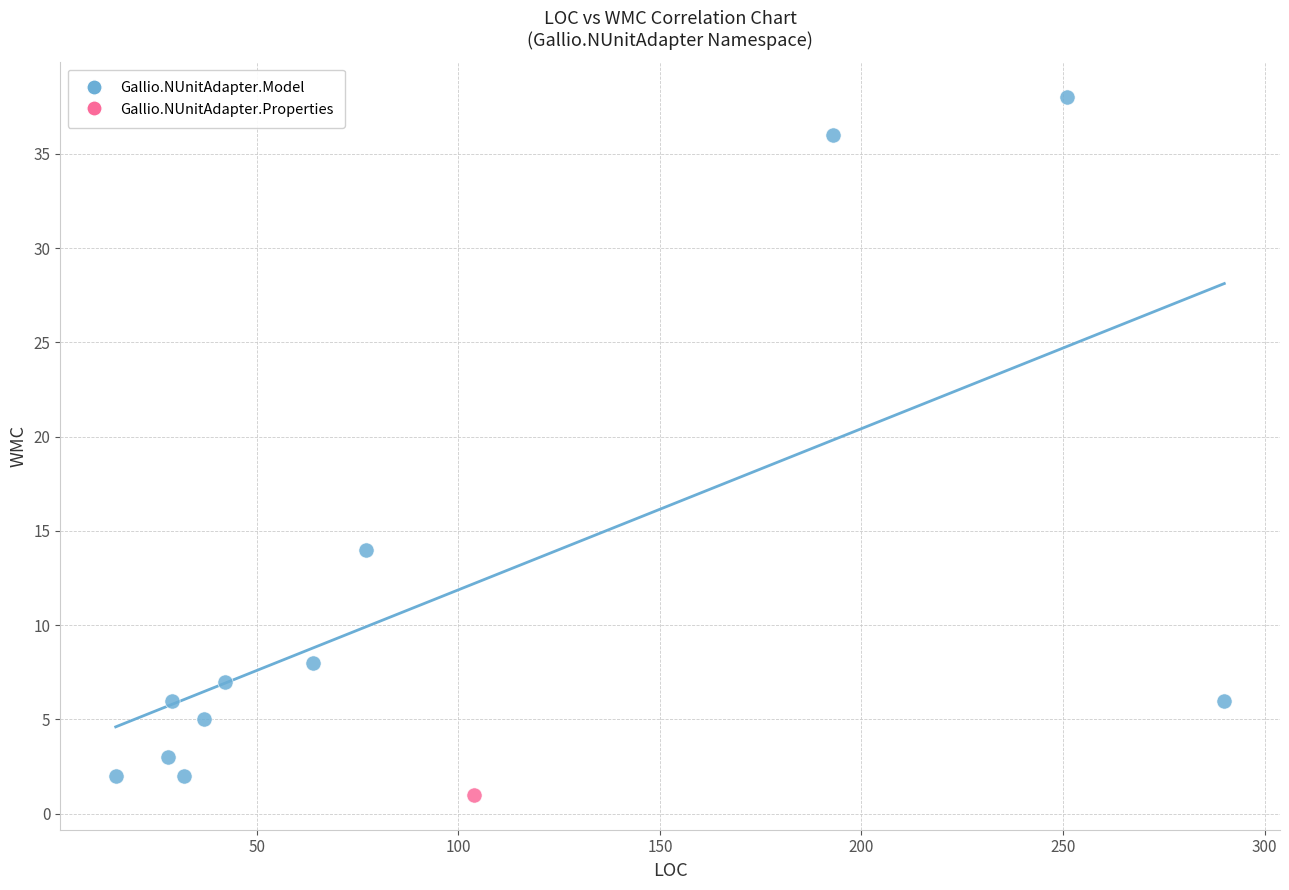

What are all the series names shown in the legend?

Gallio.NUnitAdapter.Model, Gallio.NUnitAdapter.Properties